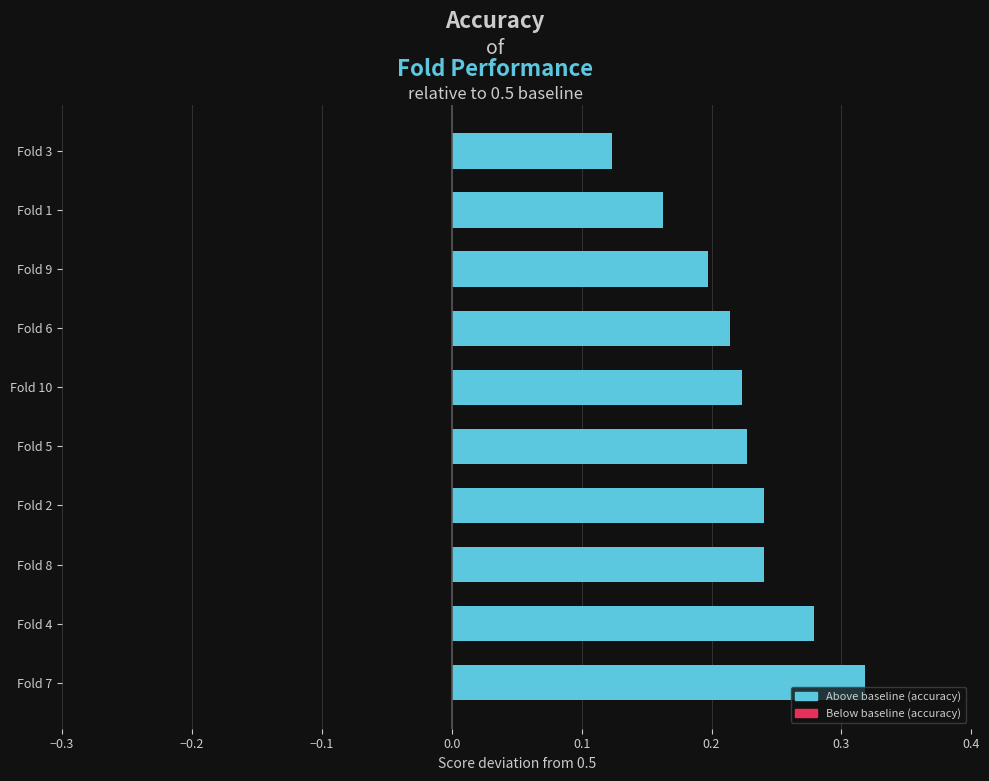

At which category does the chart reach its minimum across all series?

Fold 3